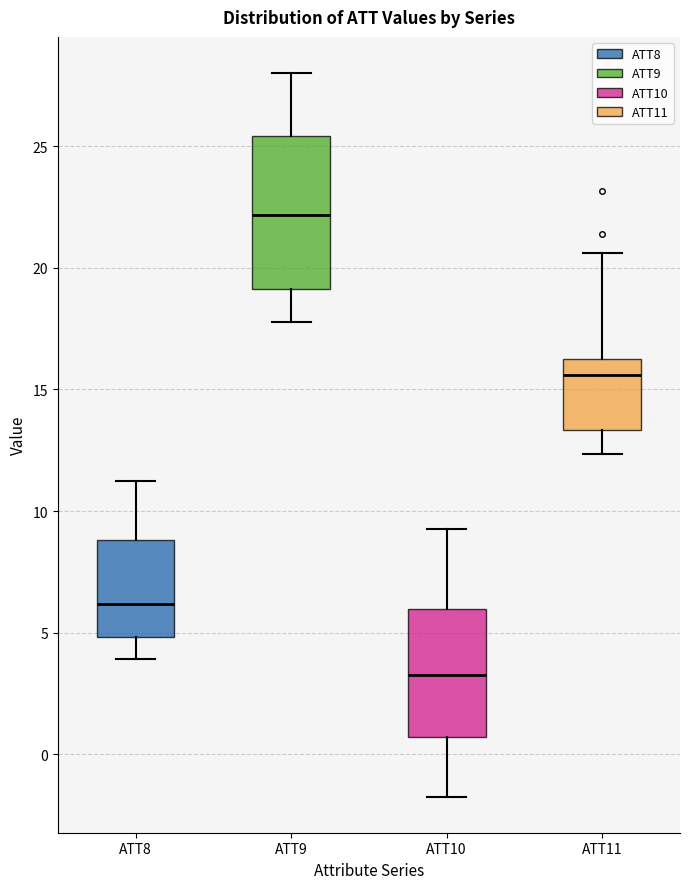

Reading left to right, read every box against the y-axis: the position of its median line, the range the box covers, and the ends of its whiskers. The values are not printed on the chart, so give them approximately, as read against the axis.

ATT8: median 6.0, box 5.0 to 9.0, whiskers 4.0 to 11.0
ATT9: median 22.0, box 19.0 to 25.5, whiskers 18.0 to 28.0
ATT10: median 3.0, box 0.5 to 6.0, whiskers -1.5 to 9.5
ATT11: median 15.5, box 13.5 to 16.5, whiskers 12.5 to 20.5